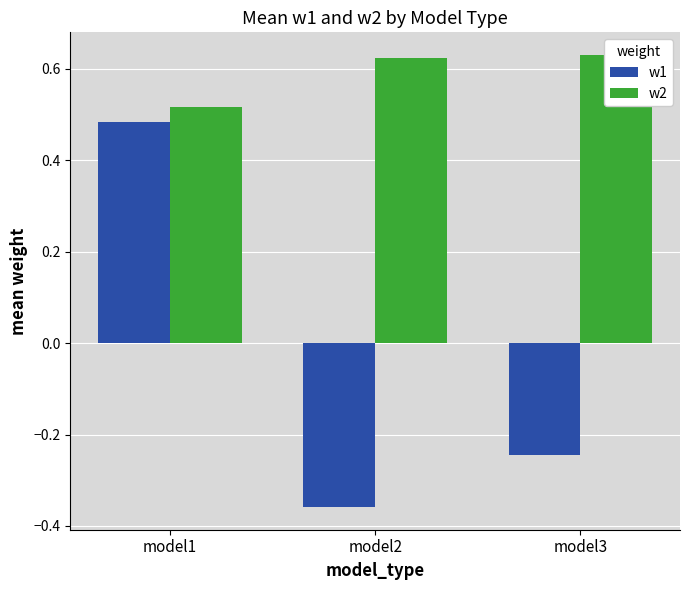

Between model1 and model3, which is larger?

model1